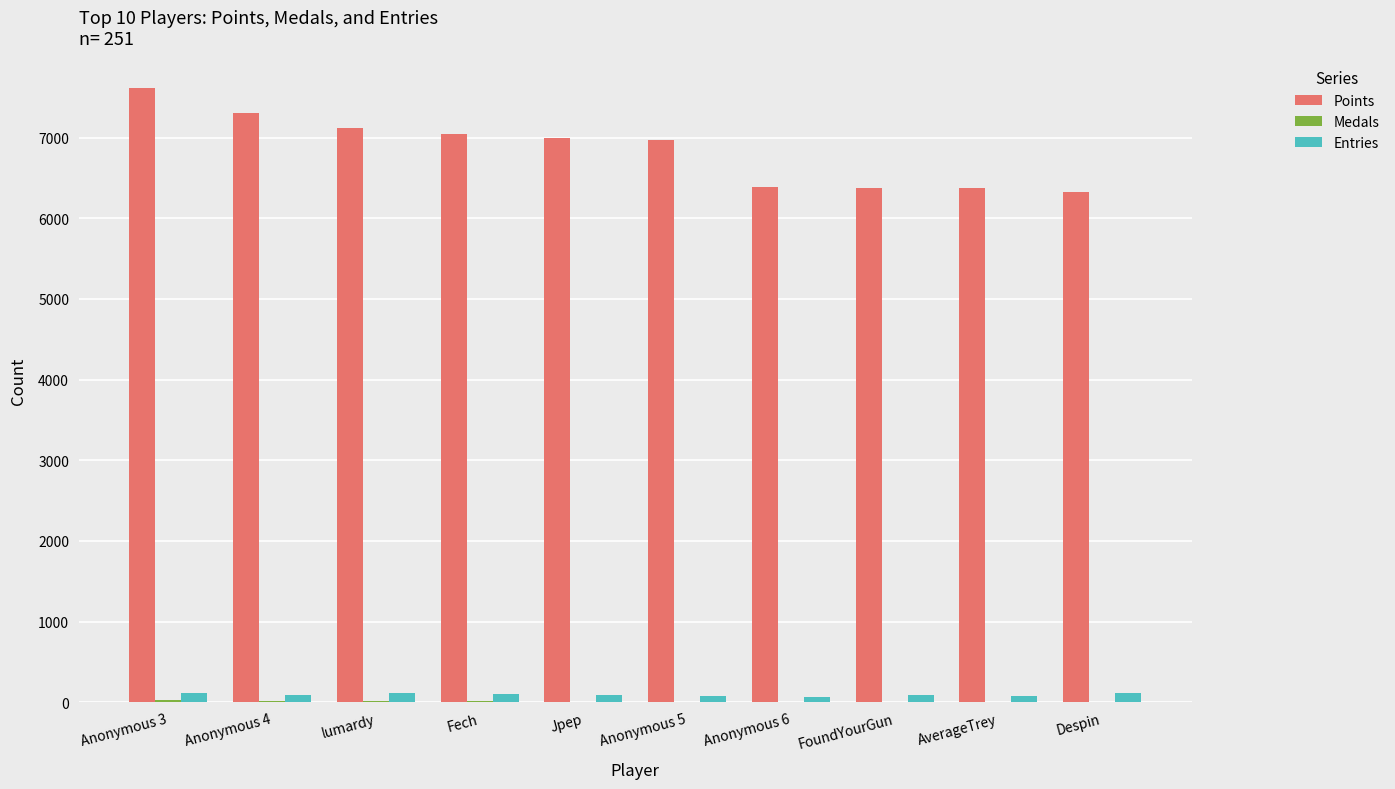

Where does the Points series first go above 6988?

Anonymous 3